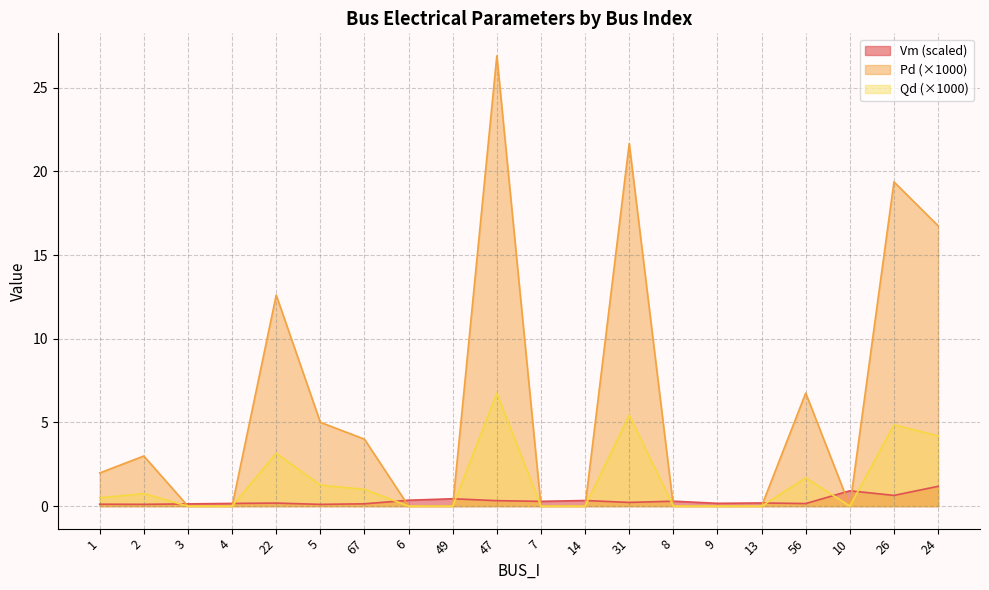

At which label does Vm reach its peak?

24